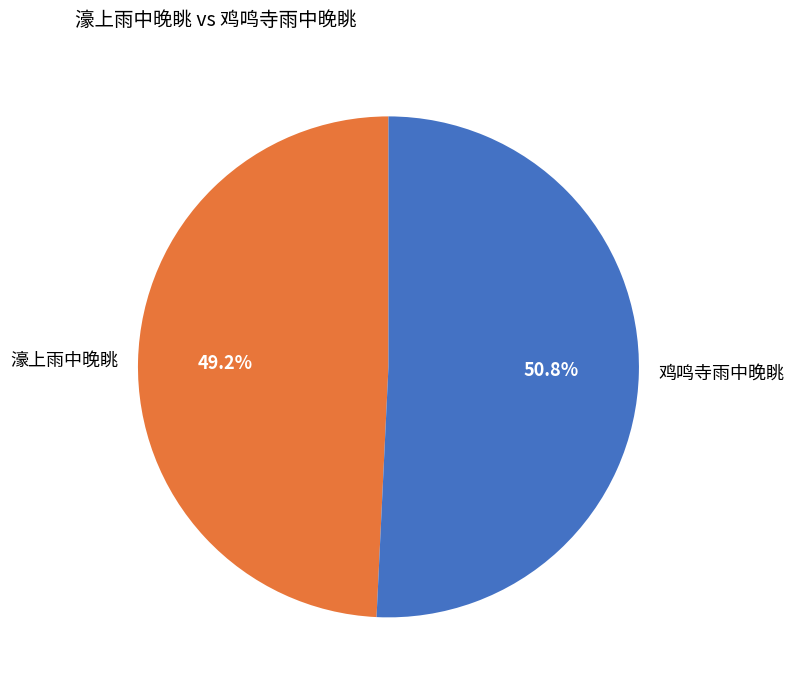

Rank the categories by value from lowest to highest.

濠上雨中晚眺, 鸡鸣寺雨中晚眺